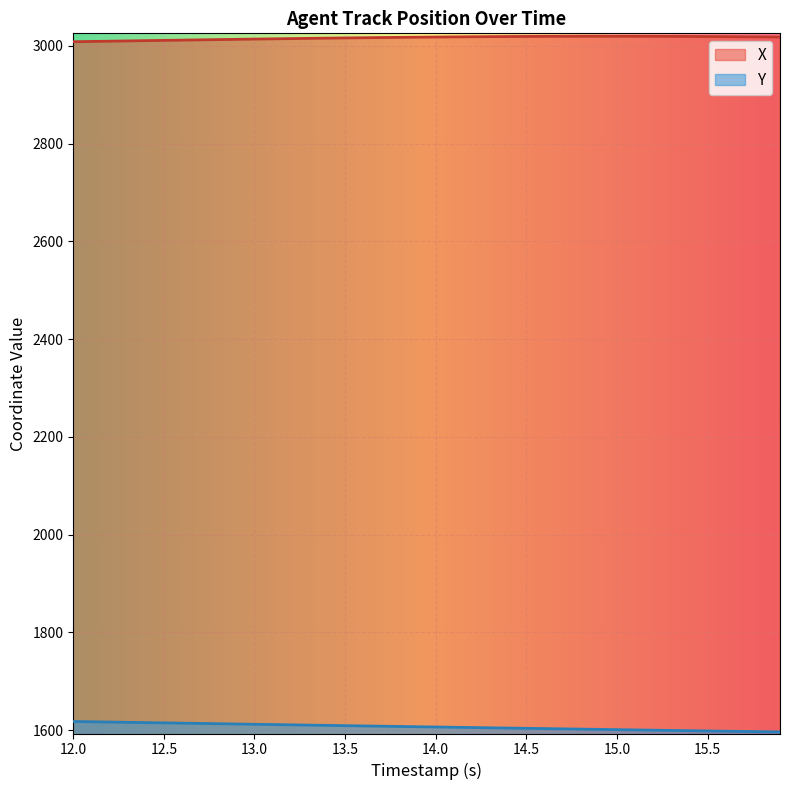

Where does the Y series first go above 1606?

12.0